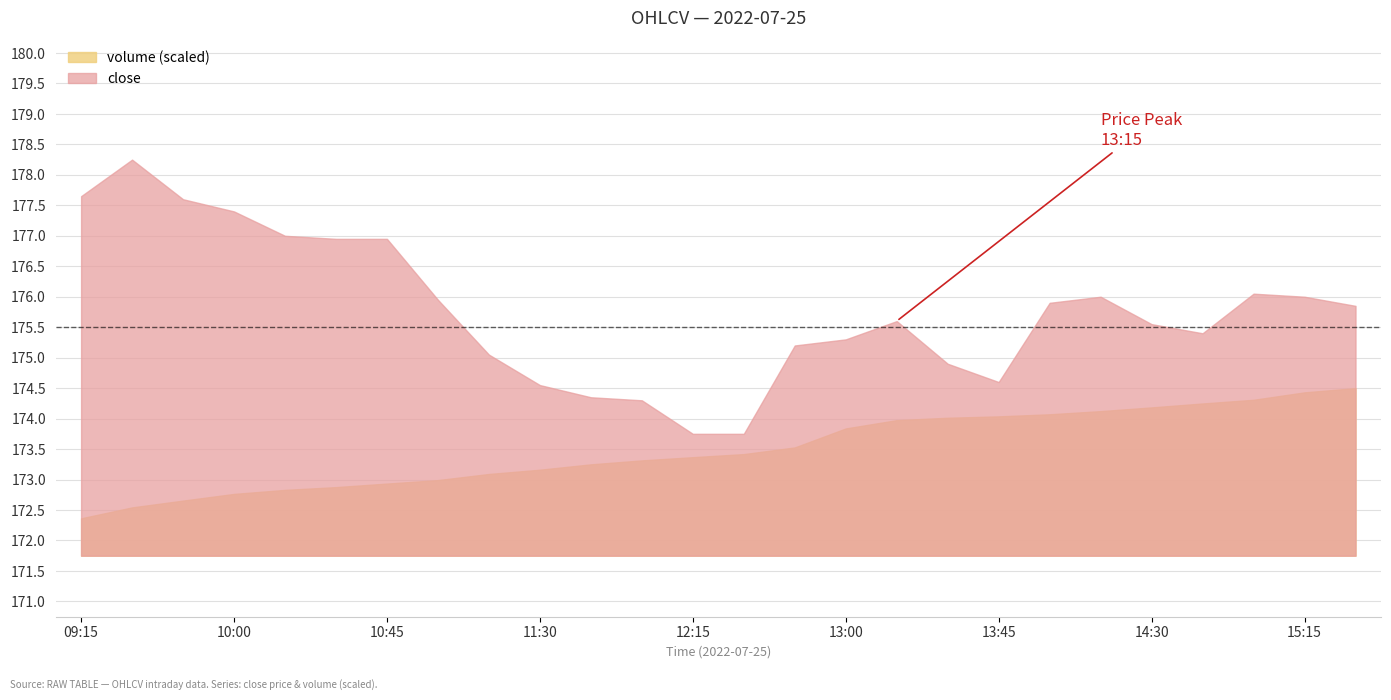

Reading left to right, extract all data points from this chart.

close: 09:15=177.7	09:30=178.2	09:45=177.6	10:00=177.4	10:15=177.0	10:30=176.9	10:45=176.9	11:00=175.9	11:15=175.1	11:30=174.6	11:45=174.3	12:00=174.3	12:15=173.8	12:30=173.8	12:45=175.2	13:00=175.3	13:15=175.6	13:30=174.9	13:45=174.6	14:00=175.9	14:15=176.0	14:30=175.6	14:45=175.4	15:00=176.1	15:15=176.0	15:30=175.8
volume: 09:15=67091.0	09:30=173817.0	09:45=240210.0	10:00=305473.0	10:15=344766.0	10:30=371798.0	10:45=406511.0	11:00=440460.0	11:15=500205.0	11:30=541783.0	11:45=594186.0	12:00=632818.0	12:15=664181.0	12:30=694190.0	12:45=759283.0	13:00=944654.0	13:15=1025771.0	13:30=1049058.0	13:45=1062675.0	14:00=1082972.0	14:15=1113791.0	14:30=1150176.0	14:45=1188550.0	15:00=1224476.0	15:15=1297050.0	15:30=1338506.0